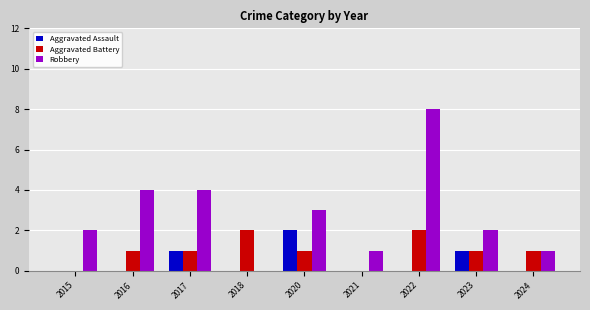

How many groups of bars are there?

9